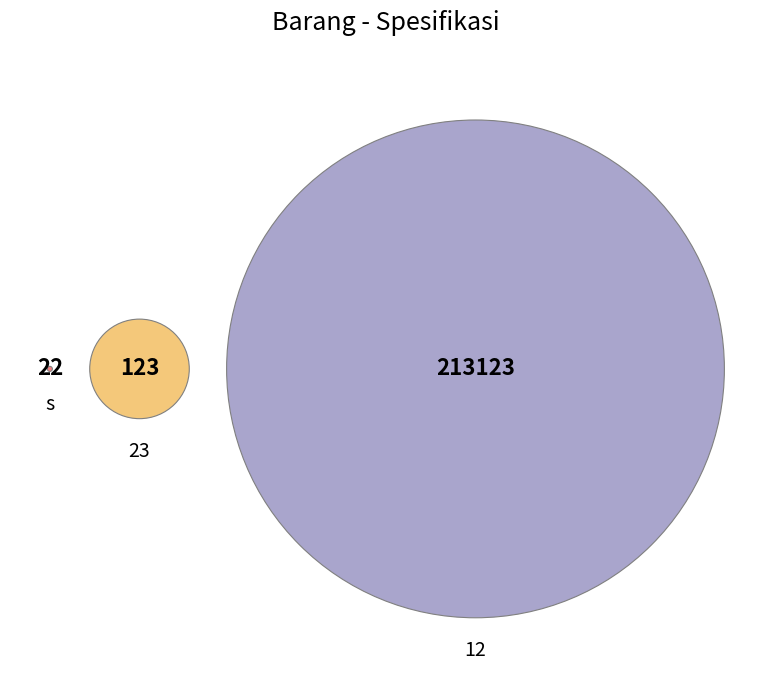

To the nearest percent, what is the average slice percentage?

33%